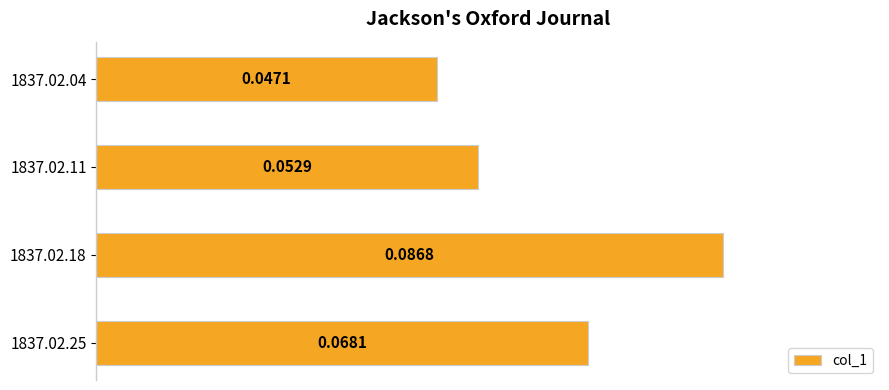

List the labels in order of value, largest first.

1837.02.18, 1837.02.25, 1837.02.11, 1837.02.04